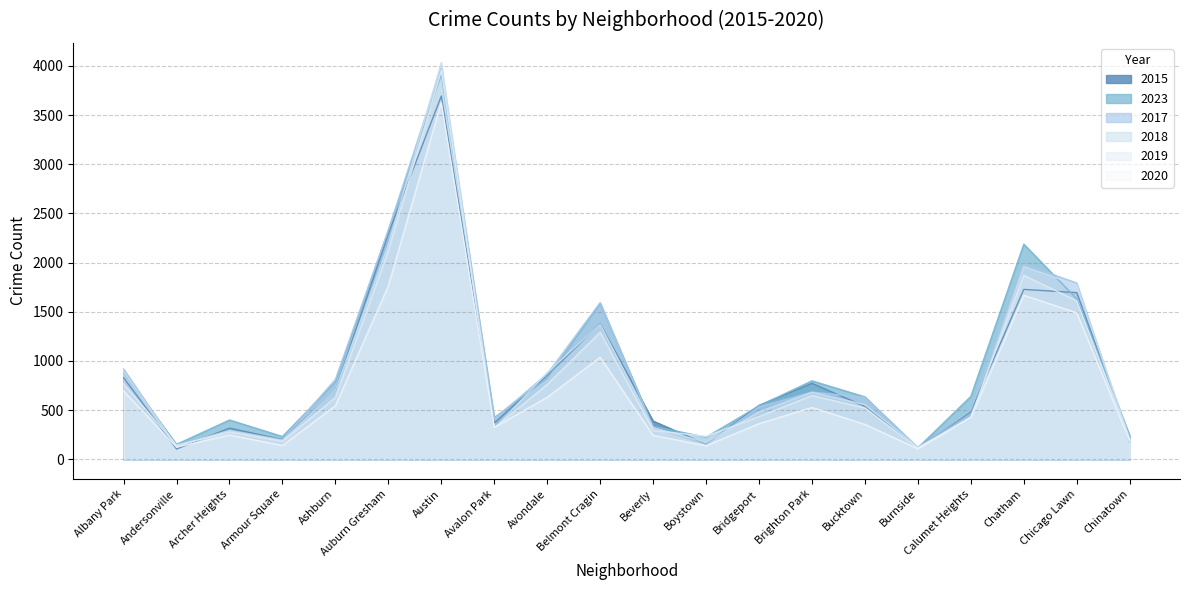

Where is the first local minimum for 2017?

Andersonville